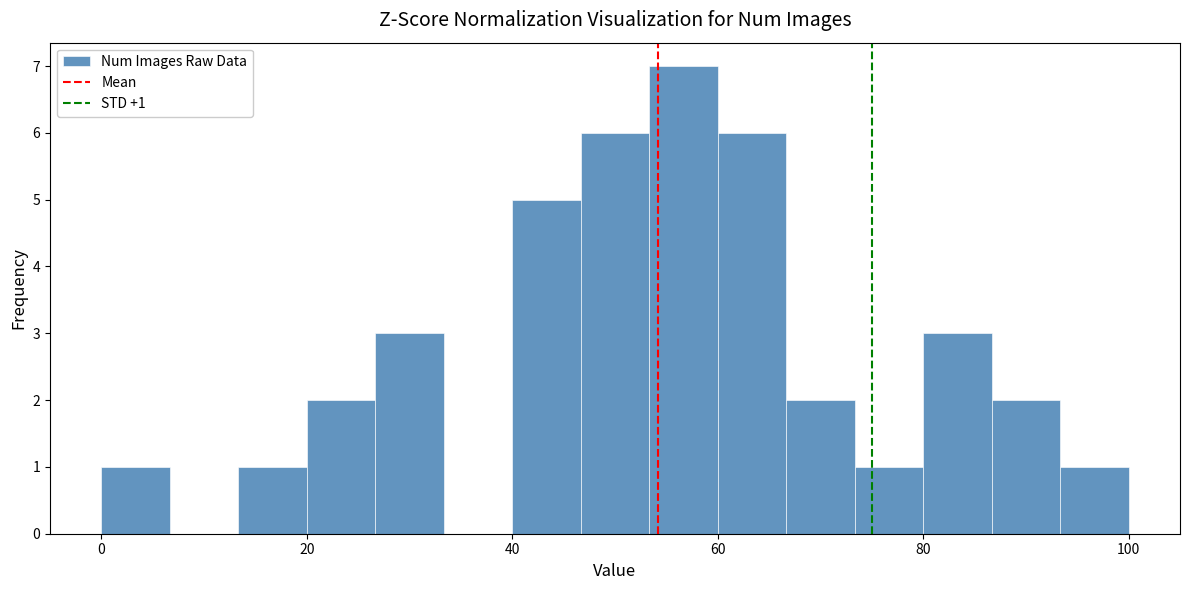

Around what value on the x-axis is the tallest bar? Give the approximate position of its centre, as read against the axis.

56